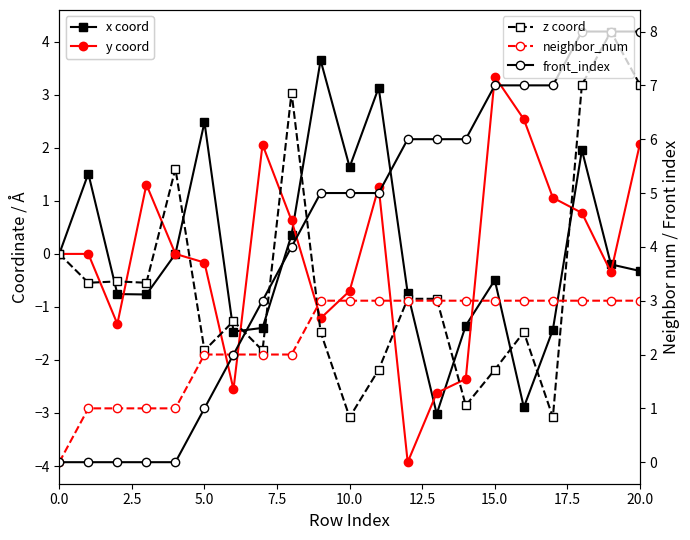

Which series has the largest total across all categories?

front_index